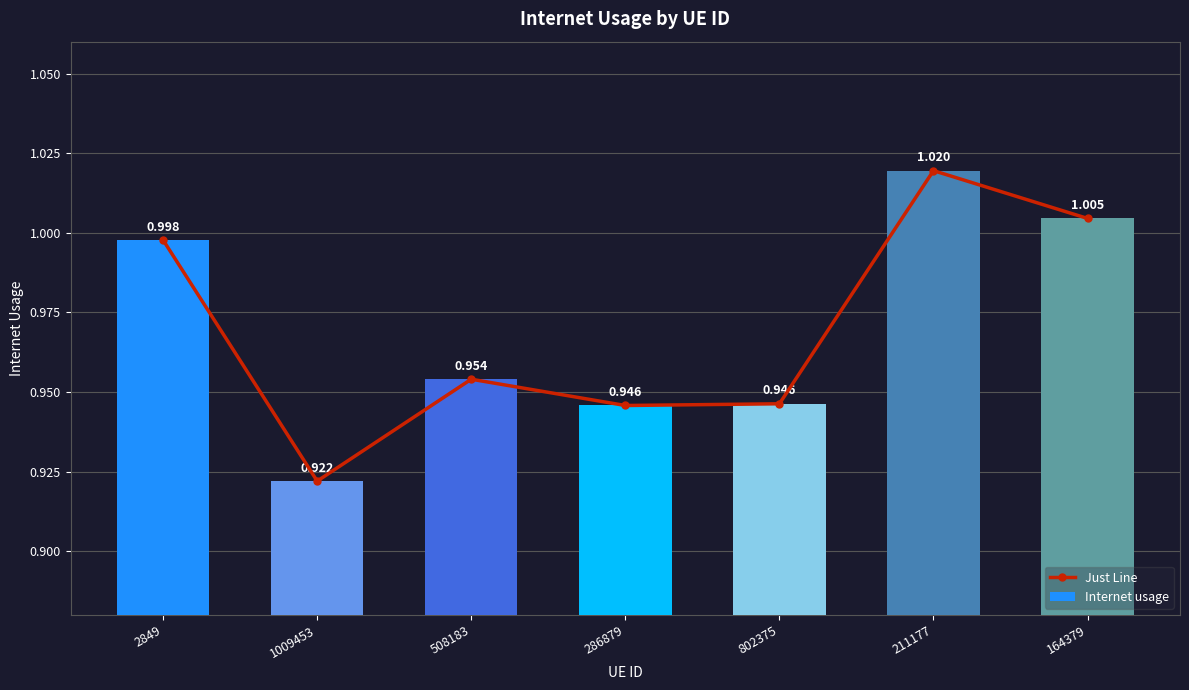

The value of Just Line at 508183 is 1.0. True or false?

True